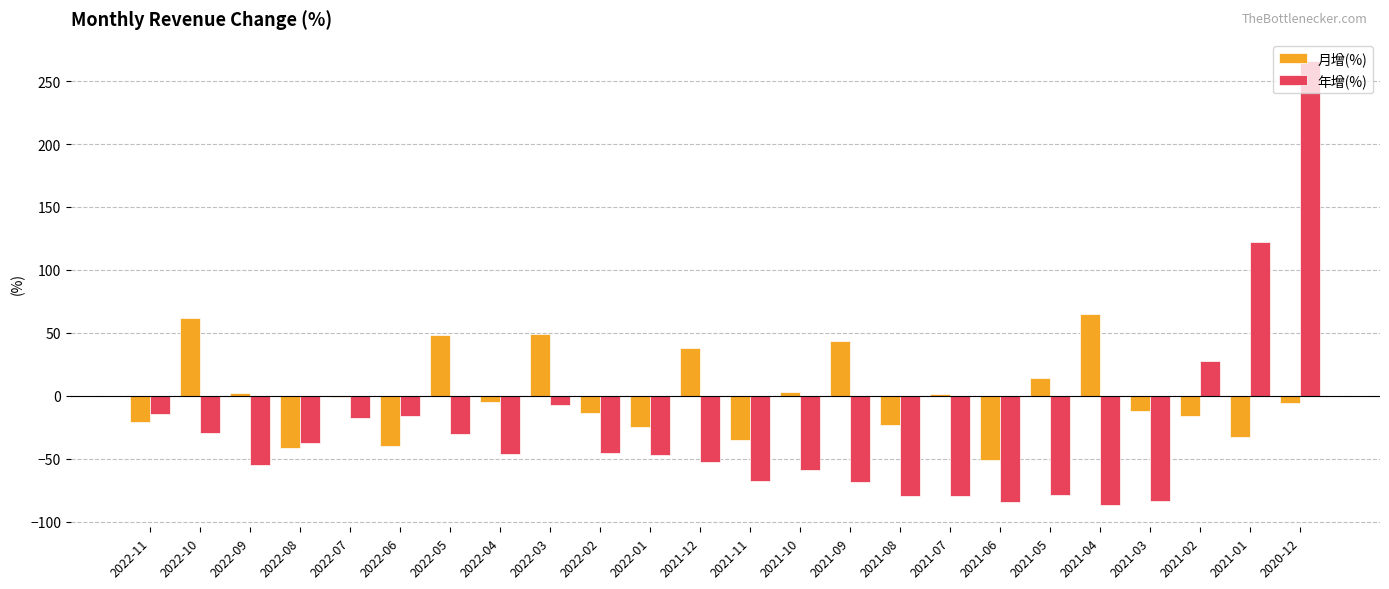

At which category is the sum across all series the highest?

2020-12